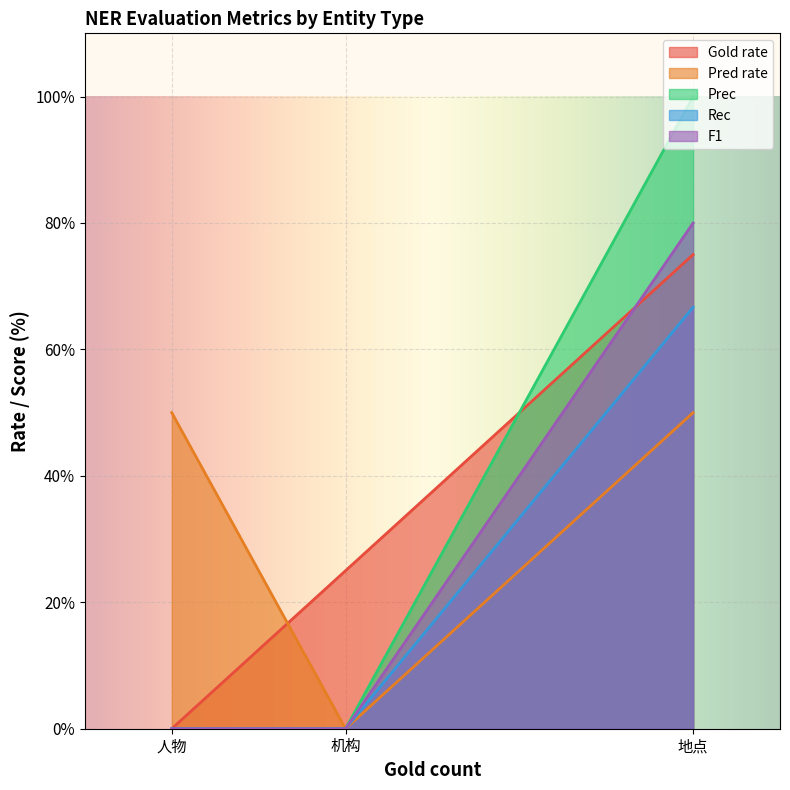

Where is Rec nearest to the value 33?

机构